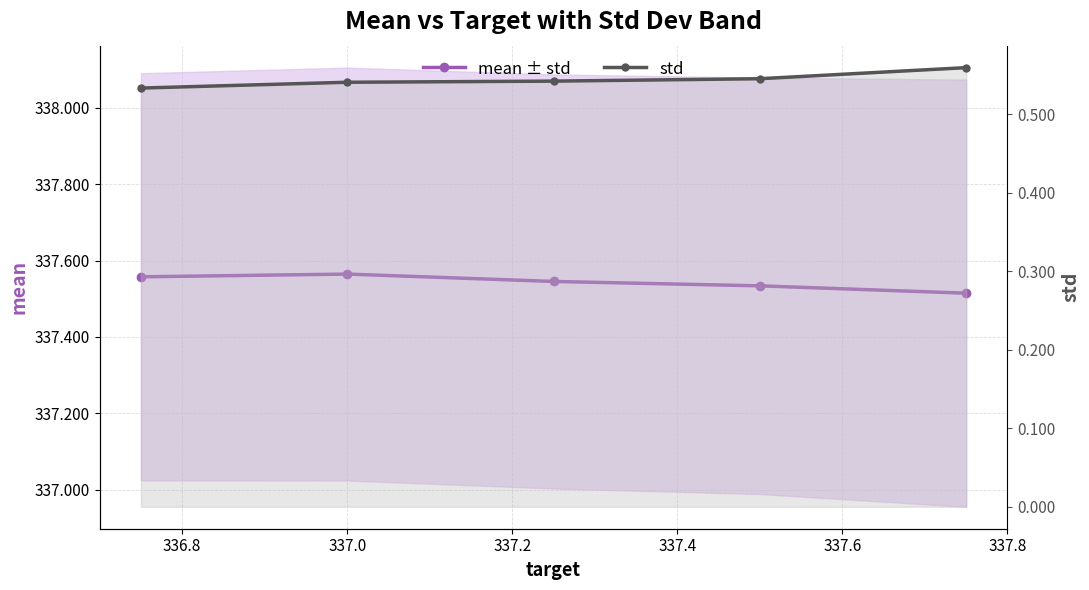

True or false: mean ± std and std cross at least once.

False